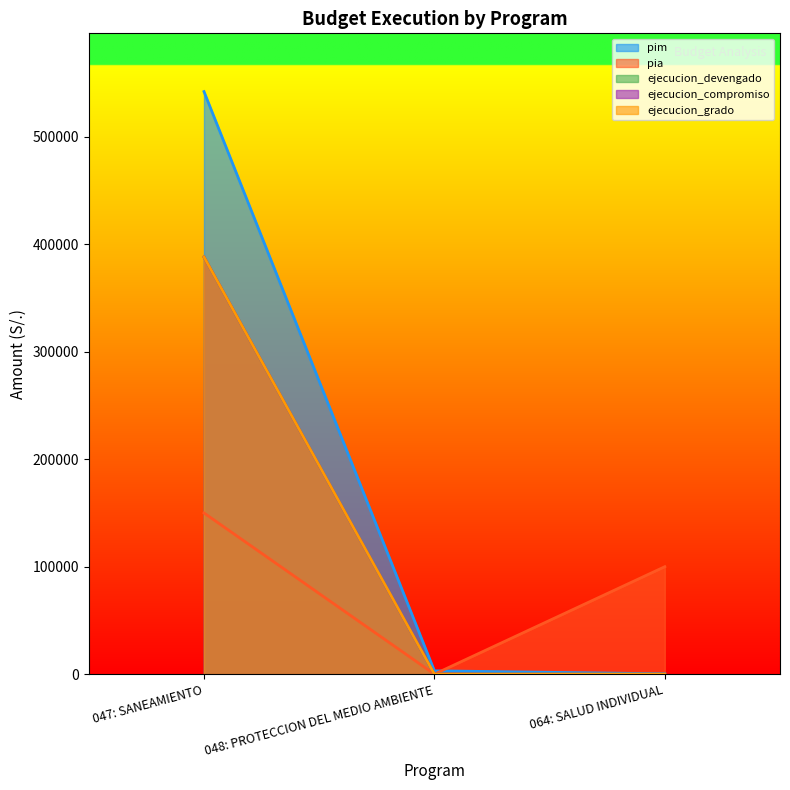

How many distinct data groups are displayed?

5